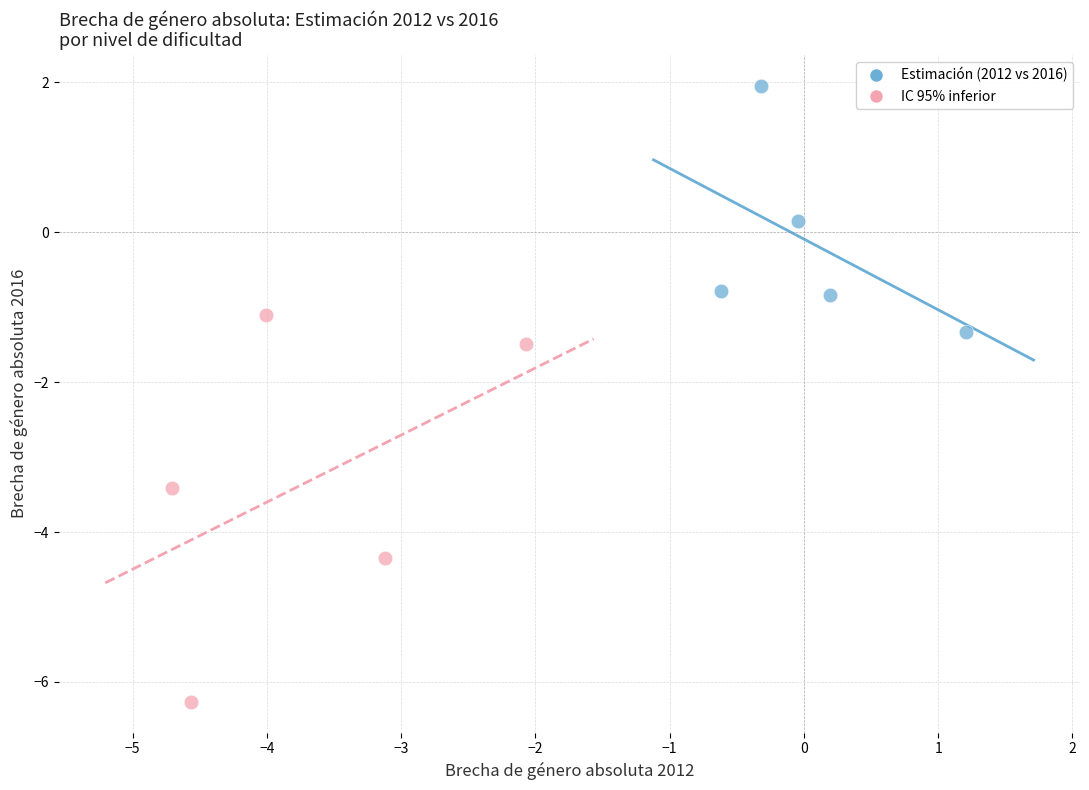

What are all the series names shown in the legend?

Estimación (2012 vs 2016), IC 95% inferior